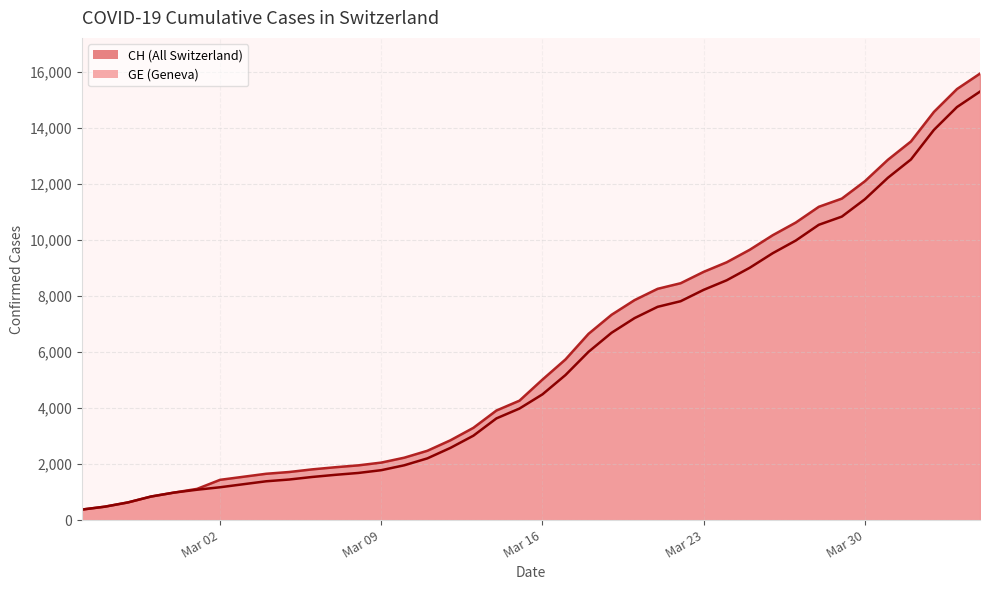

Which category has the highest value across all series?

2020-04-04